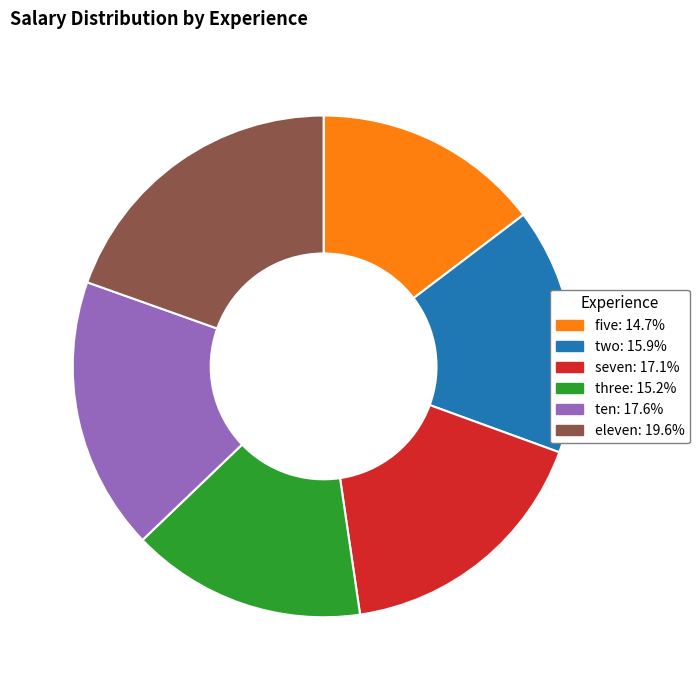

Is two the majority of the pie?

No